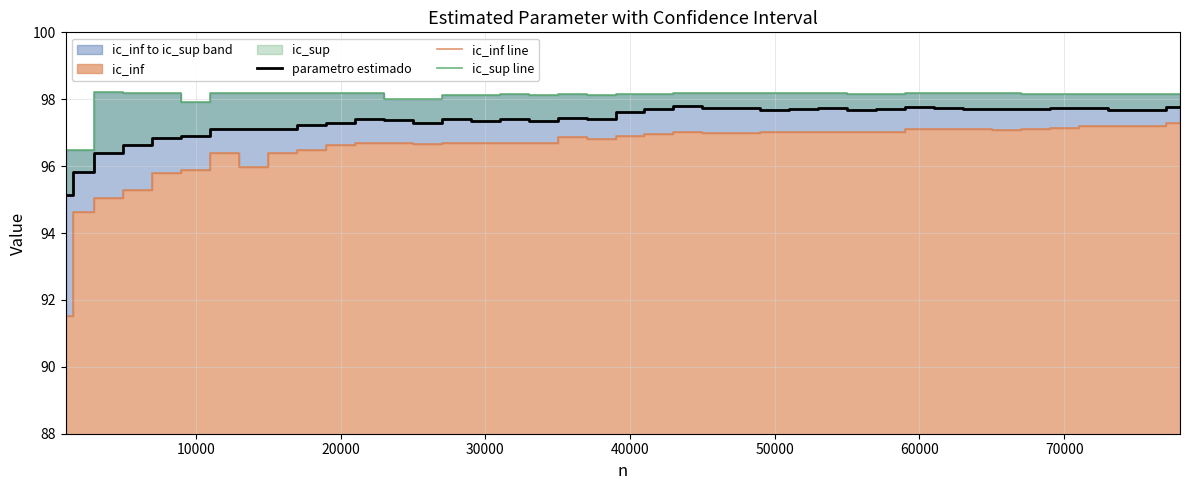

True or false: parametro estimado and ic_sup line intersect in this chart.

False